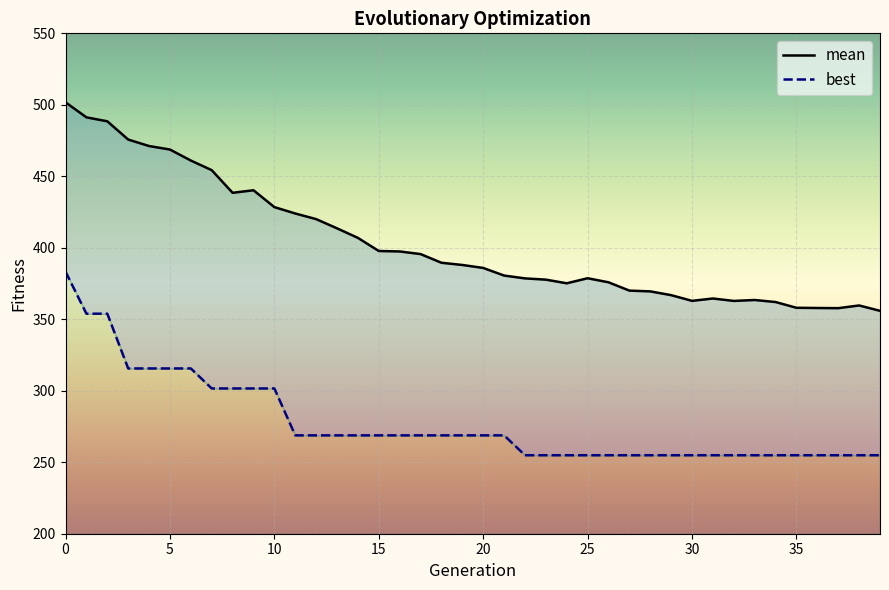

The mean series shows 227.0 at 32. True or false?

False